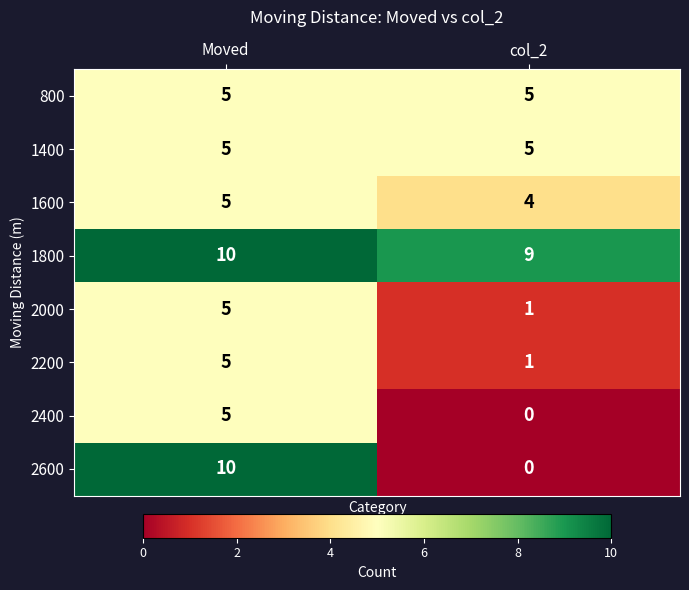

The value of 1600 at Moved is 5. True or false?

True